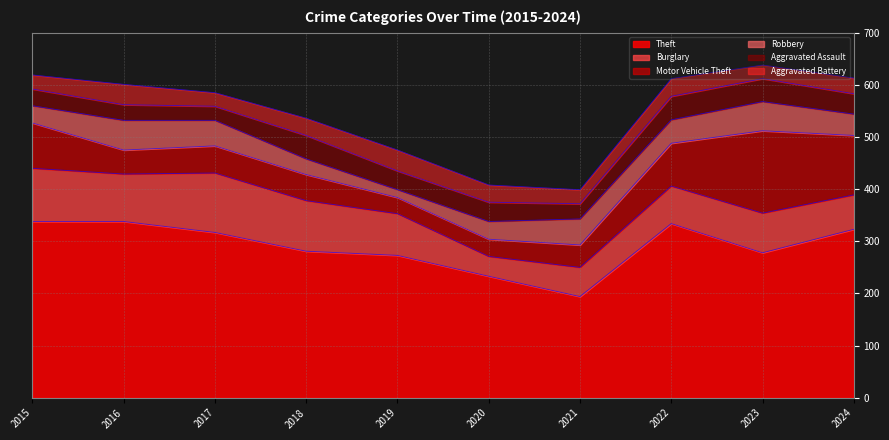

Which series has the largest total across all categories?

Theft